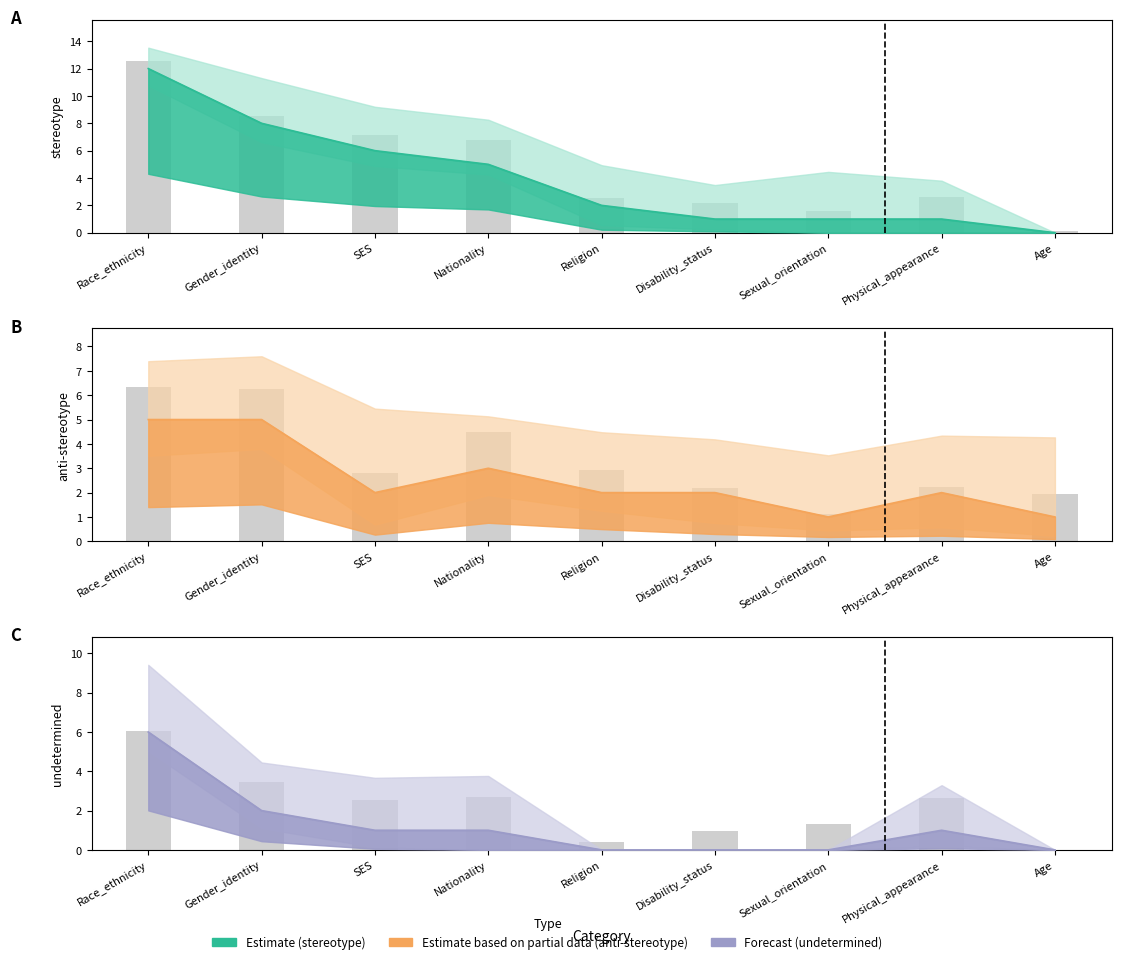

At which label is undetermined closest to 3?

Gender_identity